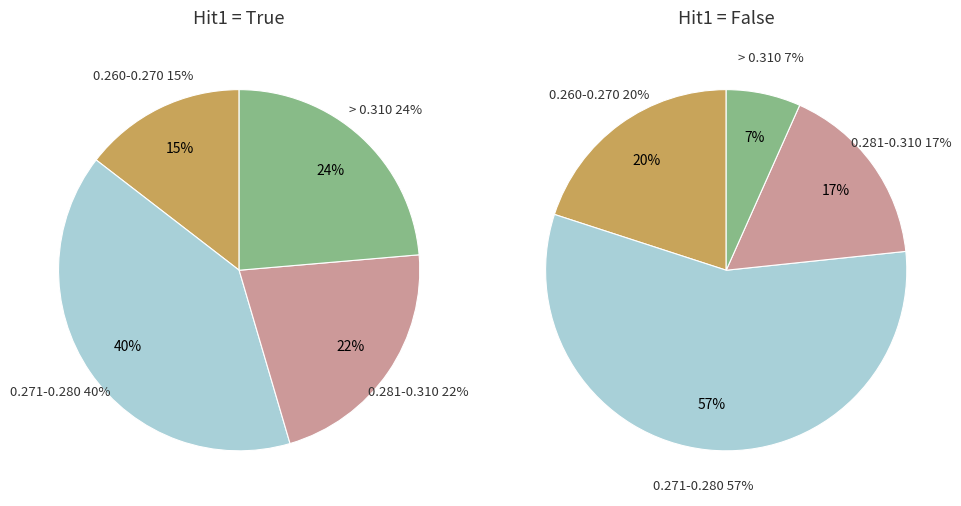

The 3 slice represents 32% of the pie. True or false?

False